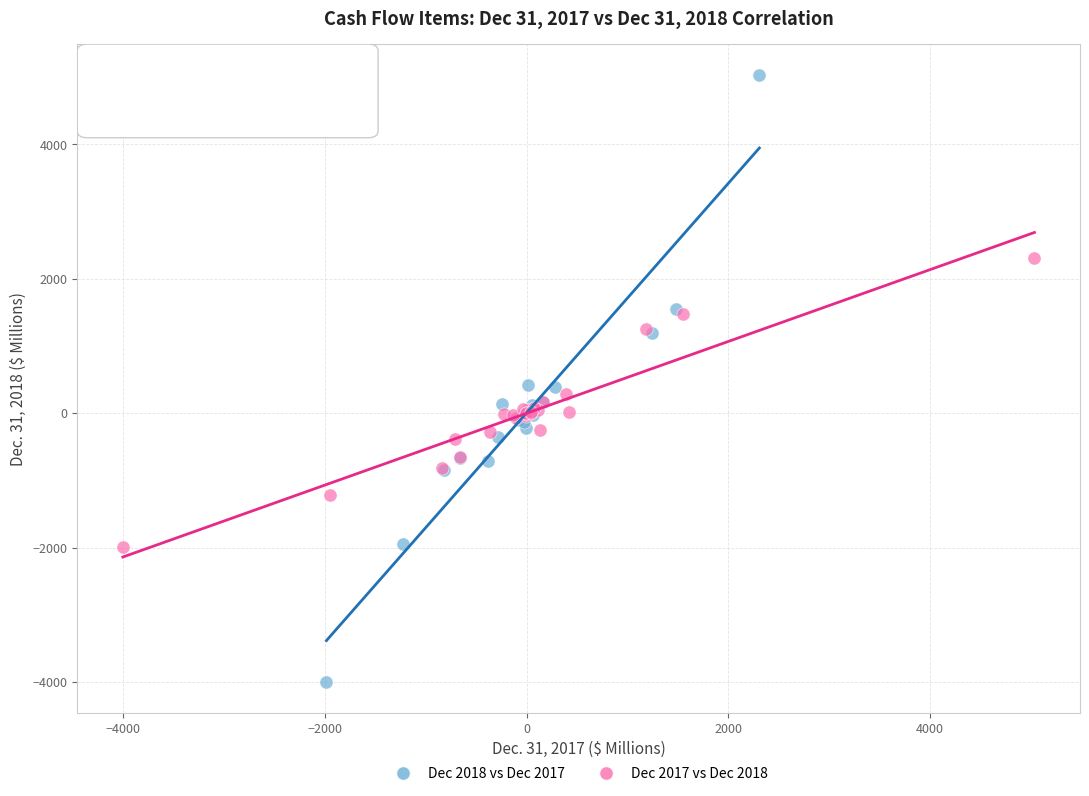

Which series contains the lowest Y value?

Dec 2018 vs Dec 2017